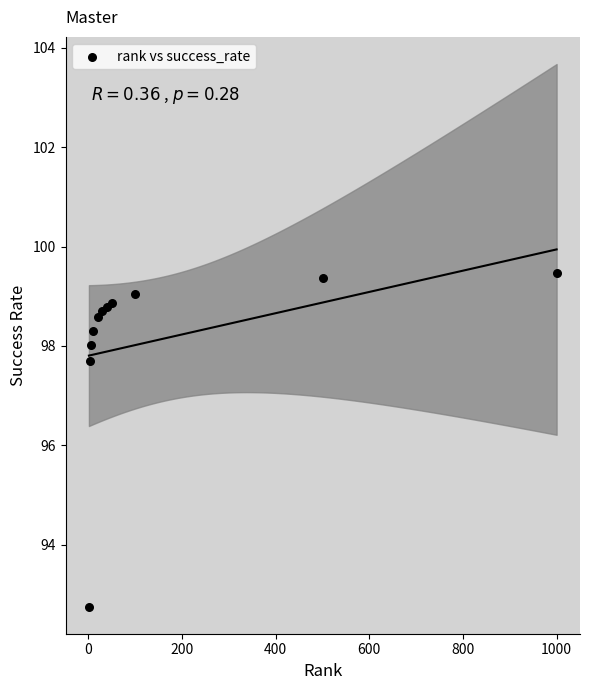

What Y value in the scatter plot is closest to 96?

97.7